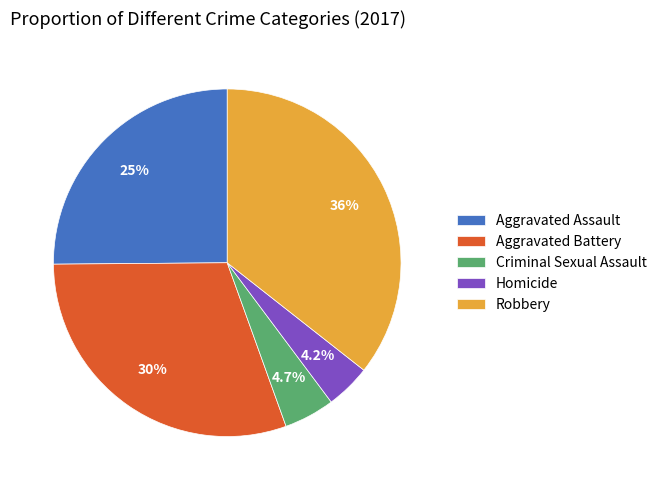

How many slices are in this pie chart?

5